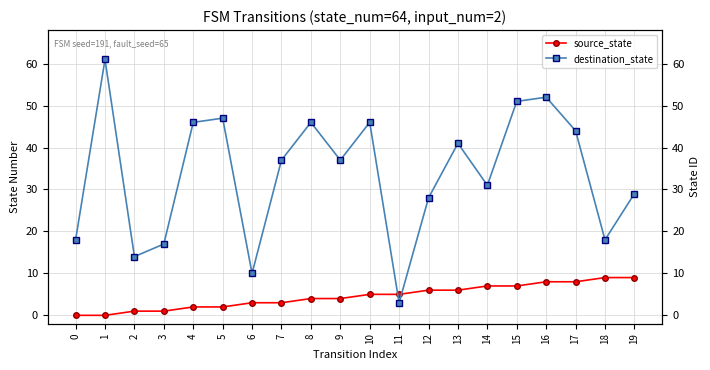

How many lines are shown in the chart?

2